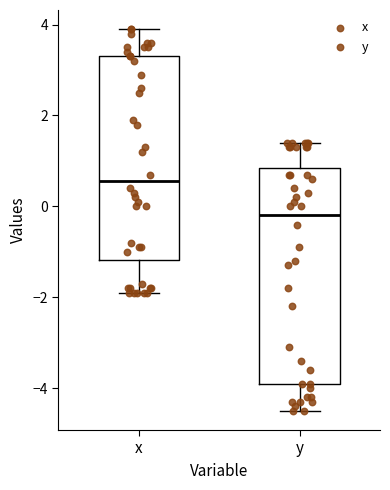

Which box has the lowest median line?

y